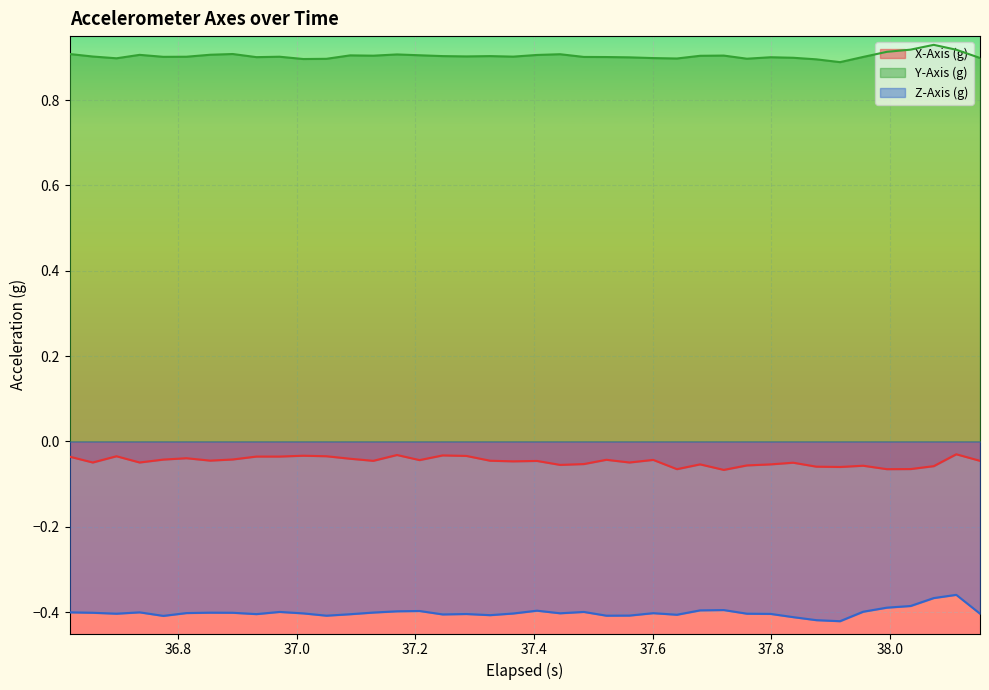

How many lines are shown in the chart?

3